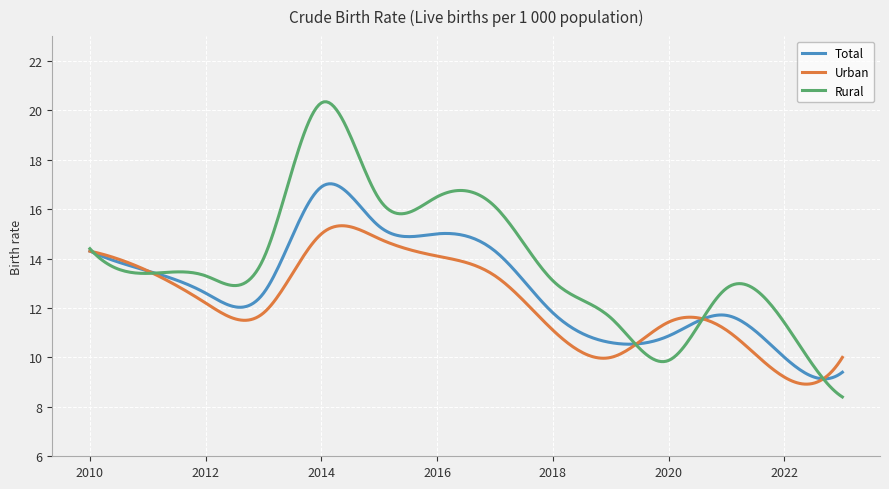

What is the highest value of the Urban series?

15.3